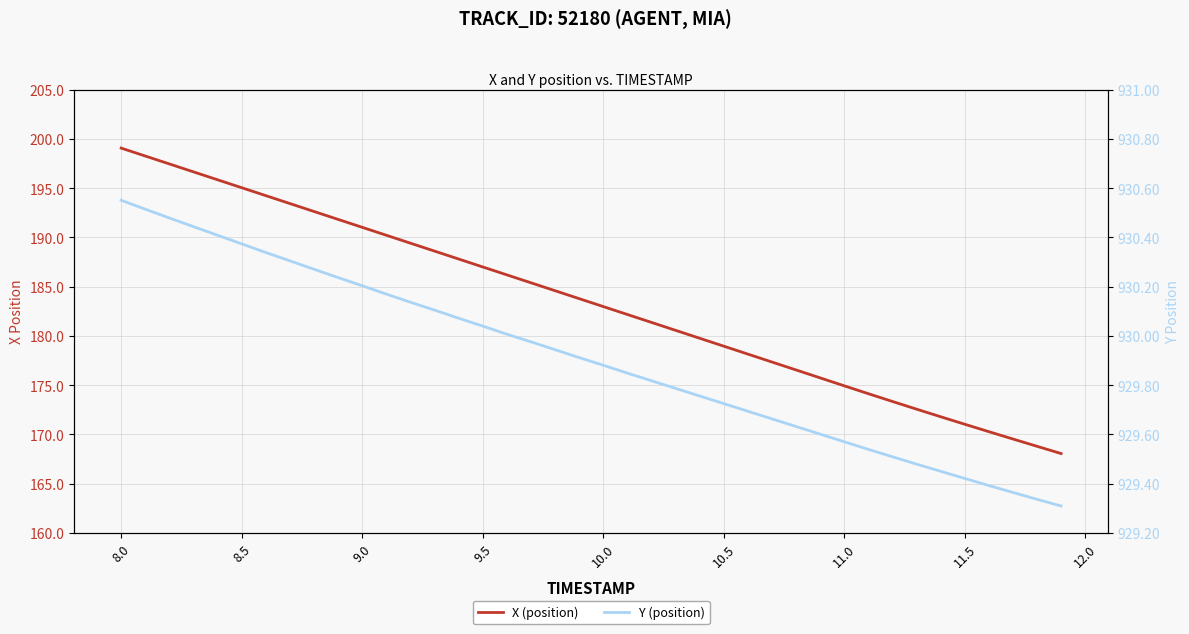

At how many categories does at least one series exceed 711?

40